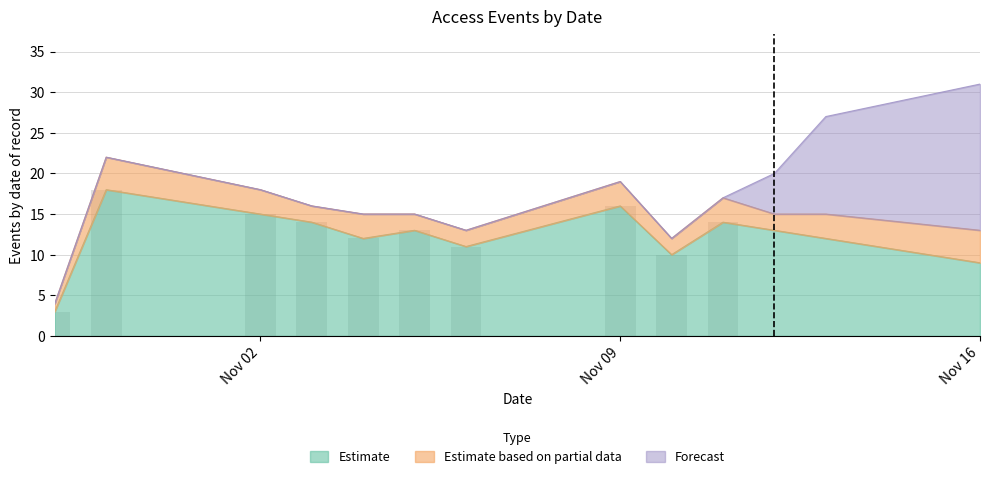

The value of Estimate at Nov 02 is 15. True or false?

True